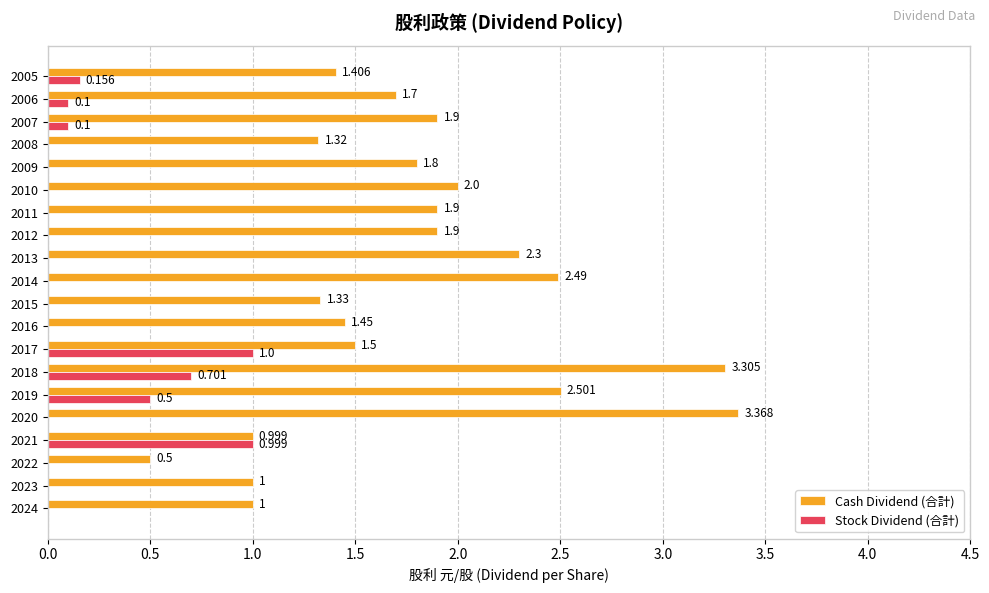

Between 2018 and 2015, which series saw the biggest shift?

Cash Dividend (合計)